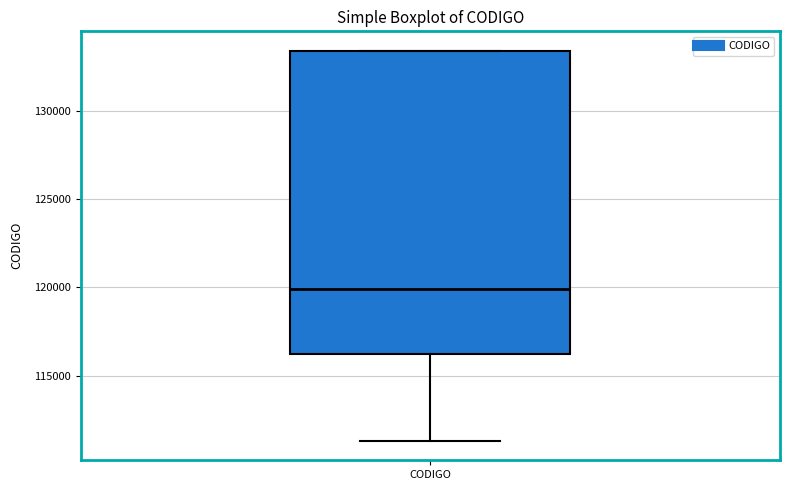

Read this box plot against the y-axis: the position of the median line, the range covered by the box, and the ends of both whiskers. The values are not printed on the chart, so give them approximately, as read against the axis.

median 120000, box 116000 to 133500, whiskers 111500 to 133500